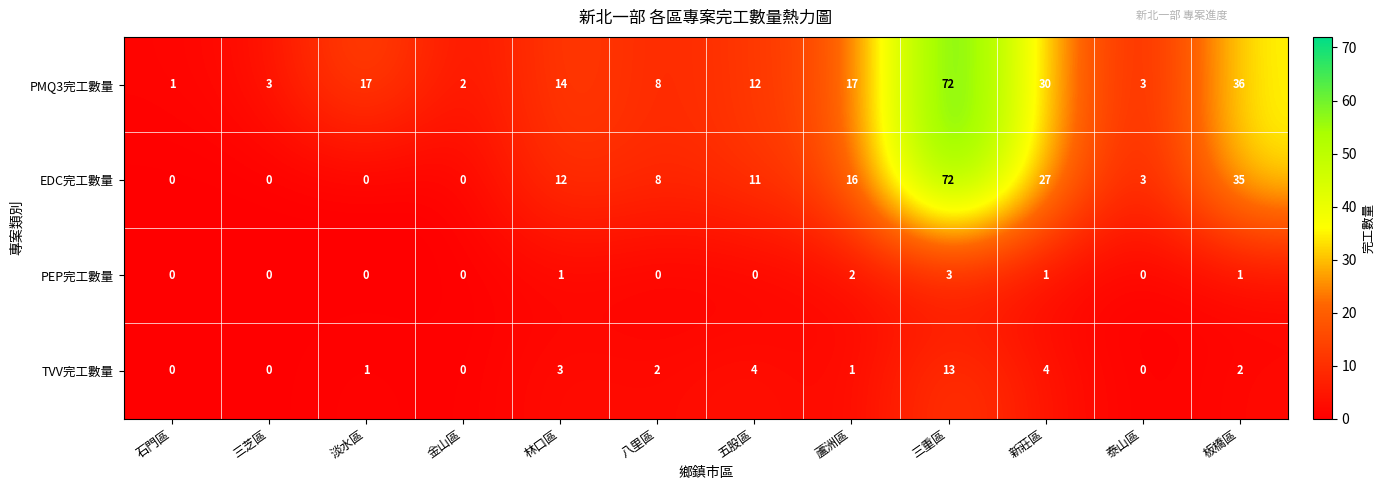

Count the number of categories in the chart.

12